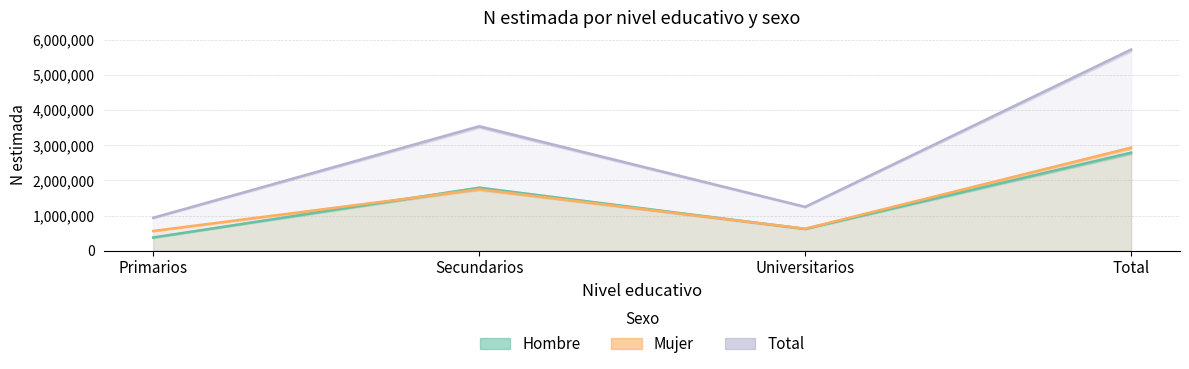

How many interior local valleys does the Total series have?

1